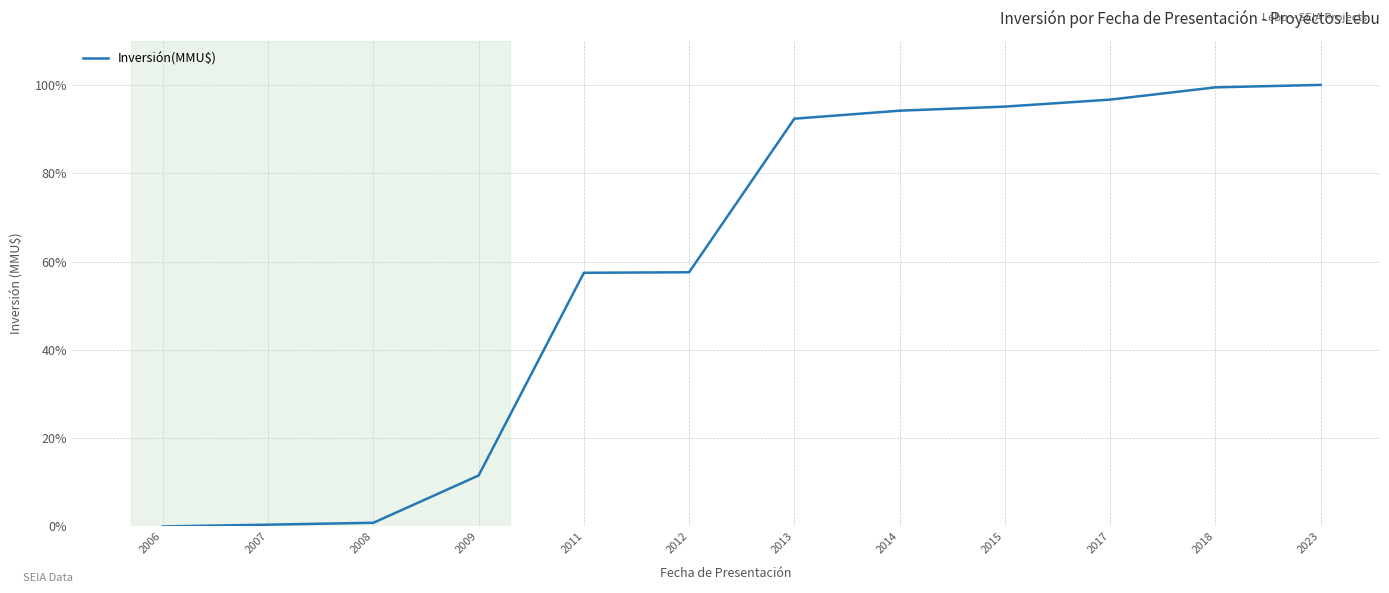

What is the maximum value shown in the chart?

100.0